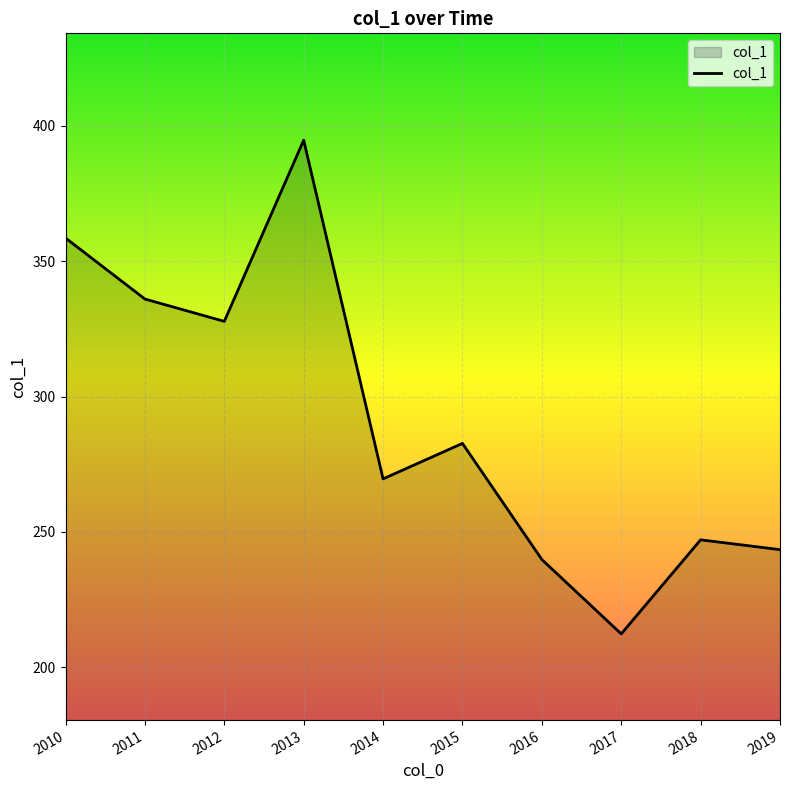

How many categories are shown in the chart?

10